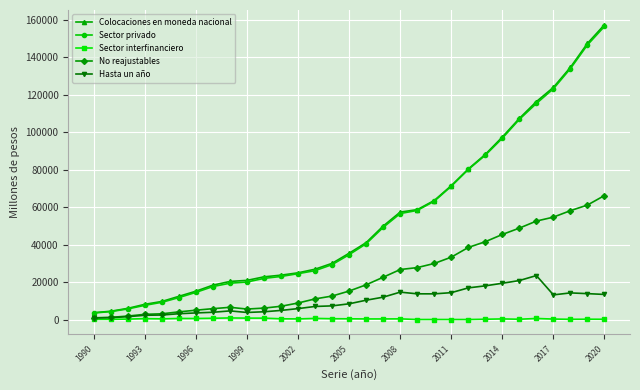

What is the lowest value of the Hasta un año series?

850